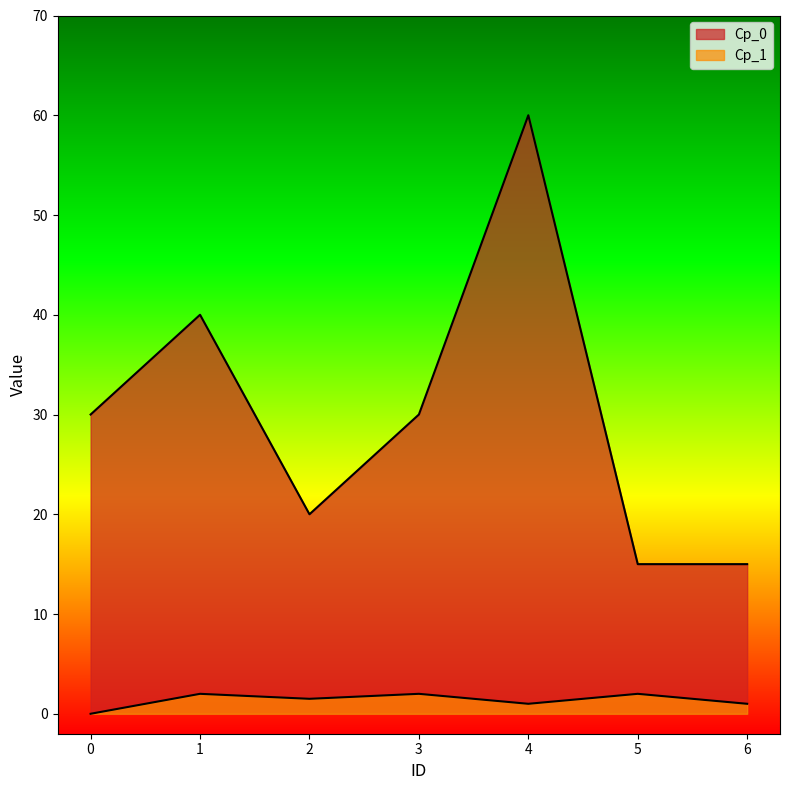

True or false: Cp_0 and Cp_1 intersect in this chart.

False